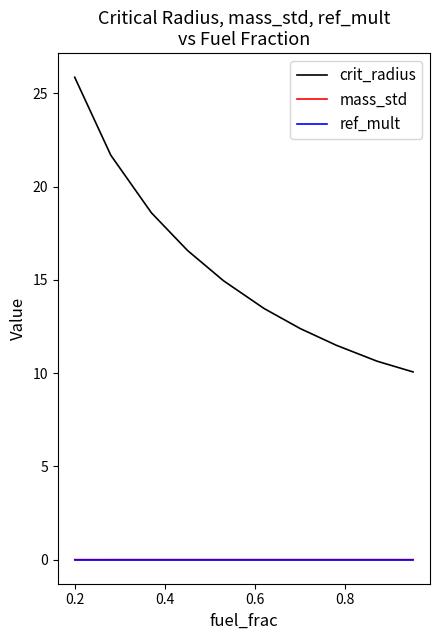

Does the chart have visible grid lines?

No